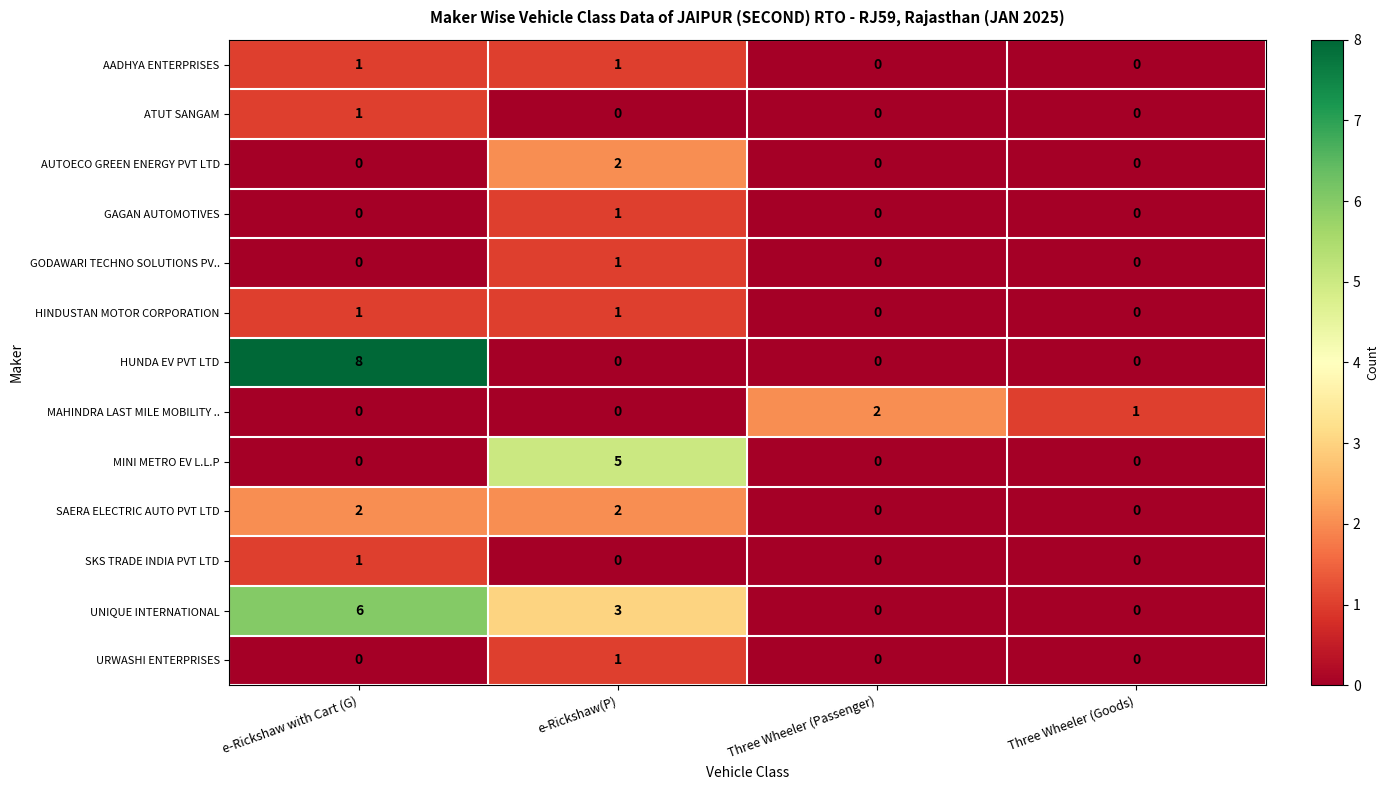

Count the number of data series in this chart.

13